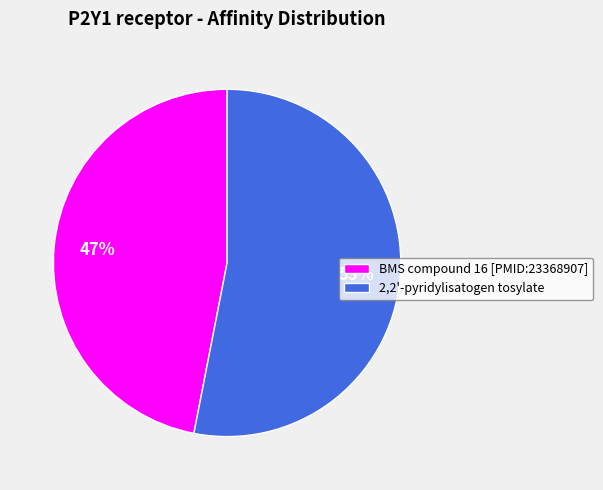

What is the ratio of the value at BMS compound 16 [PMID:23368907] to the value at 2,2'-pyridylisatogen tosylate?

0.9